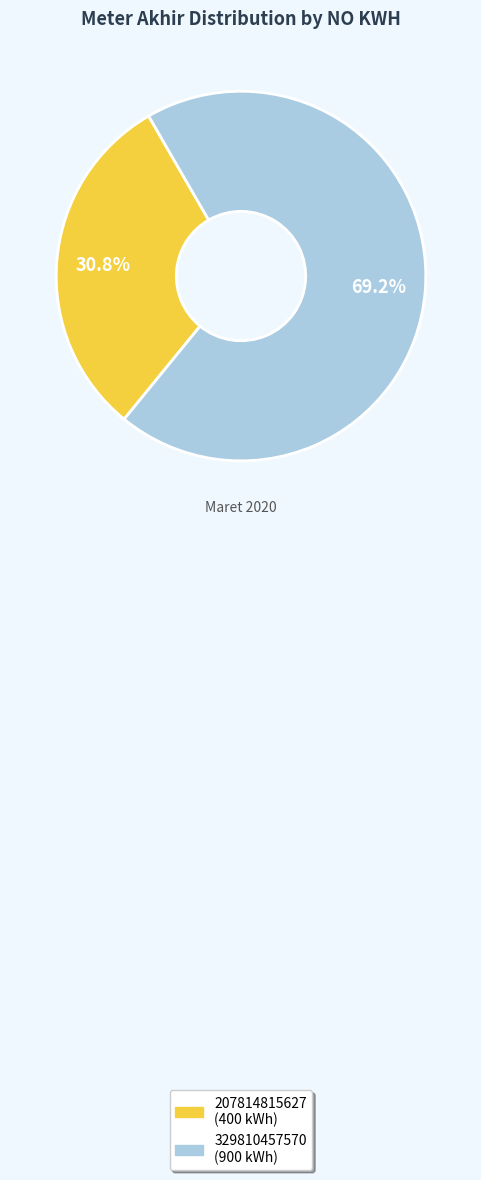

Between 207814815627 and 329810457570, which is larger?

329810457570